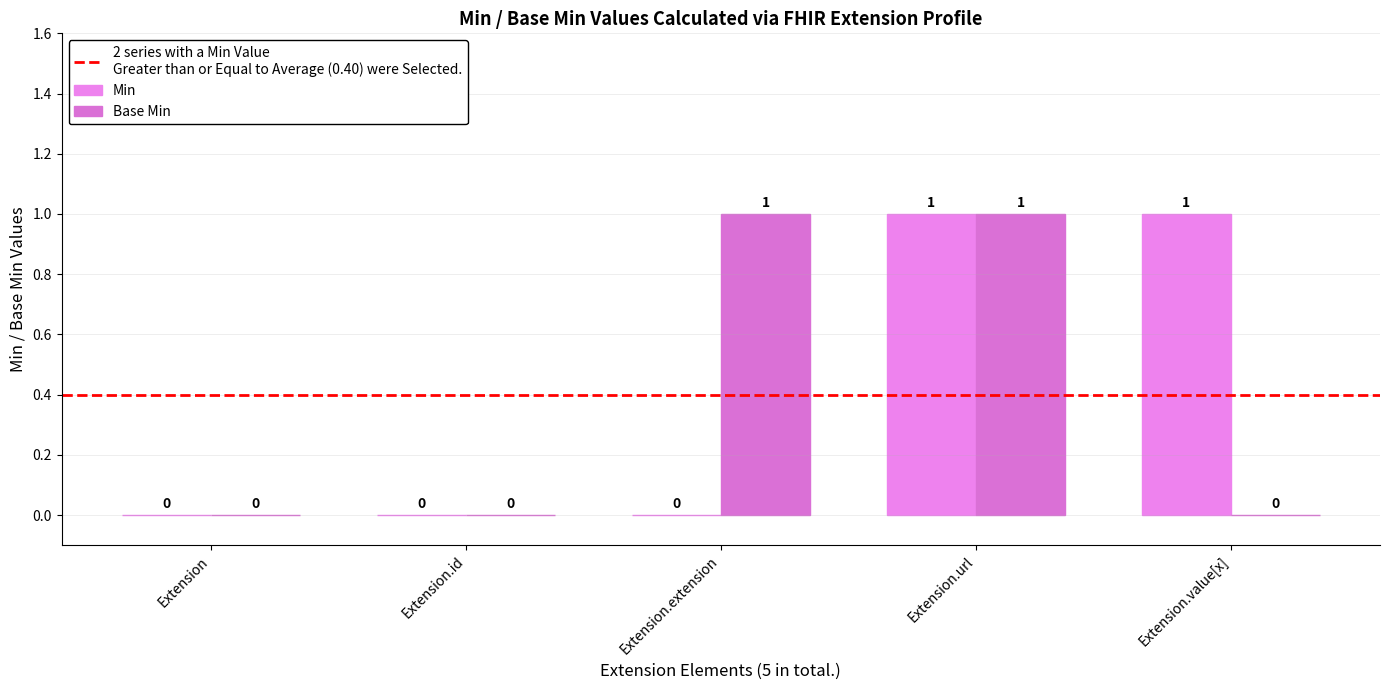

How many series are shown in this chart?

2